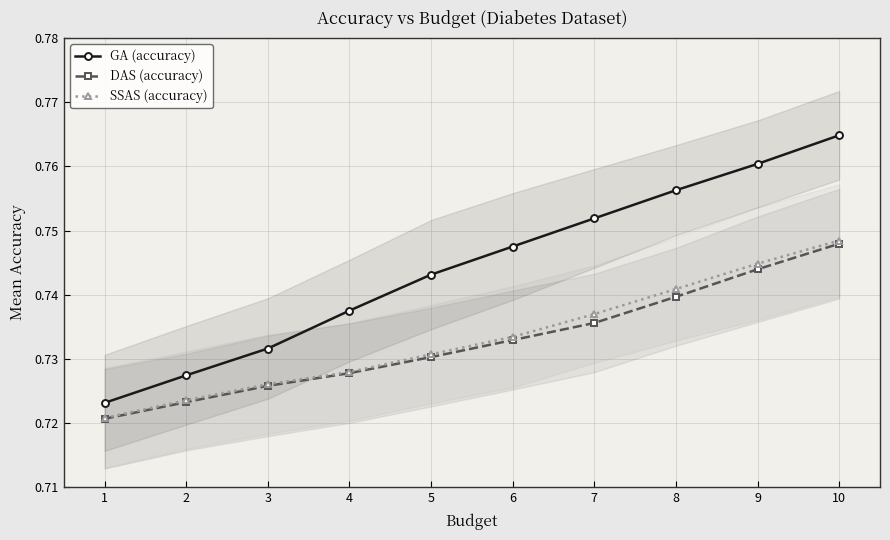

At which label does SSAS (accuracy) reach its minimum?

1